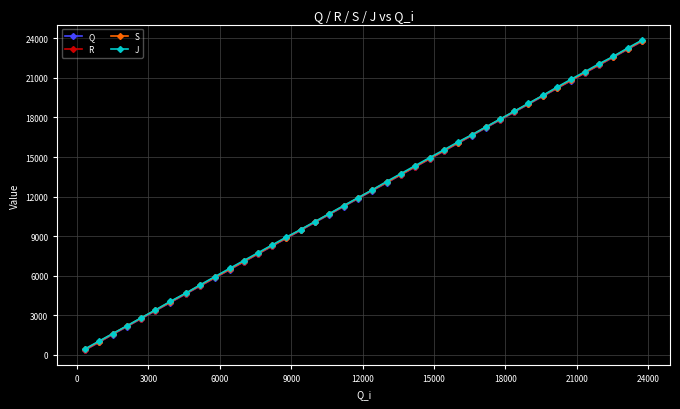

True or false: Q has more than 0 points higher than both neighbors.

False